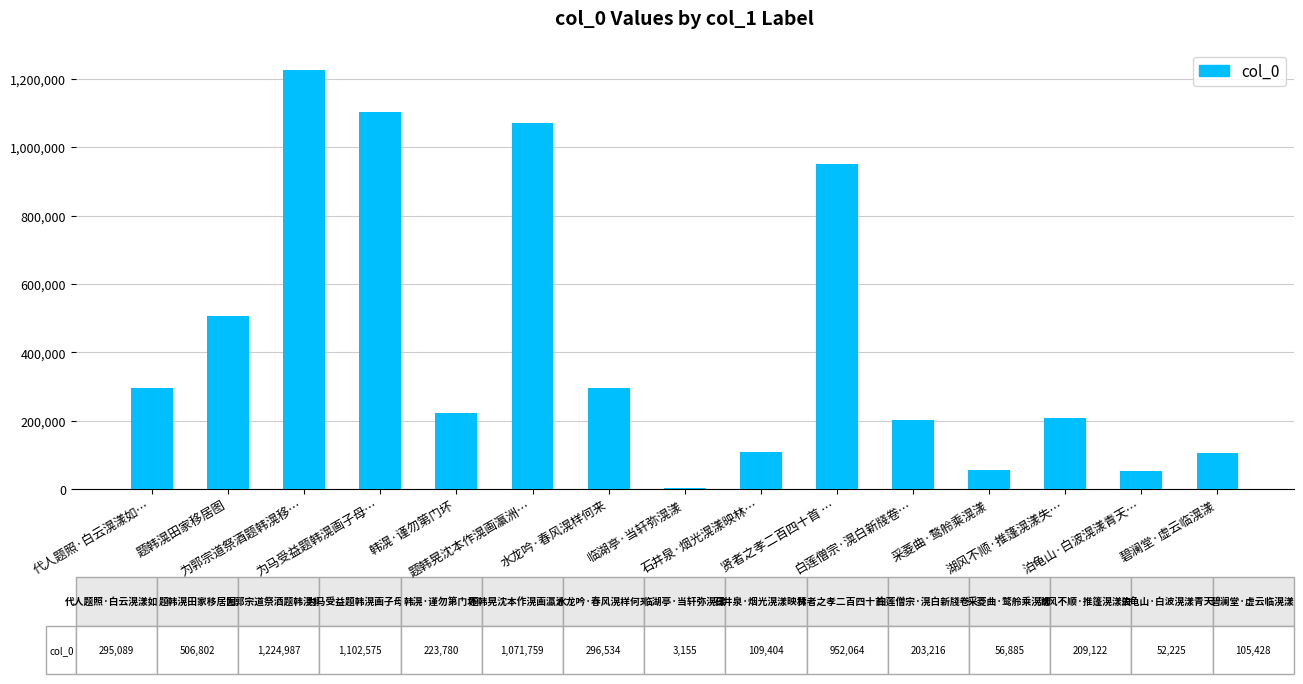

At which label is the value closest to 614071?

题韩滉田家移居图